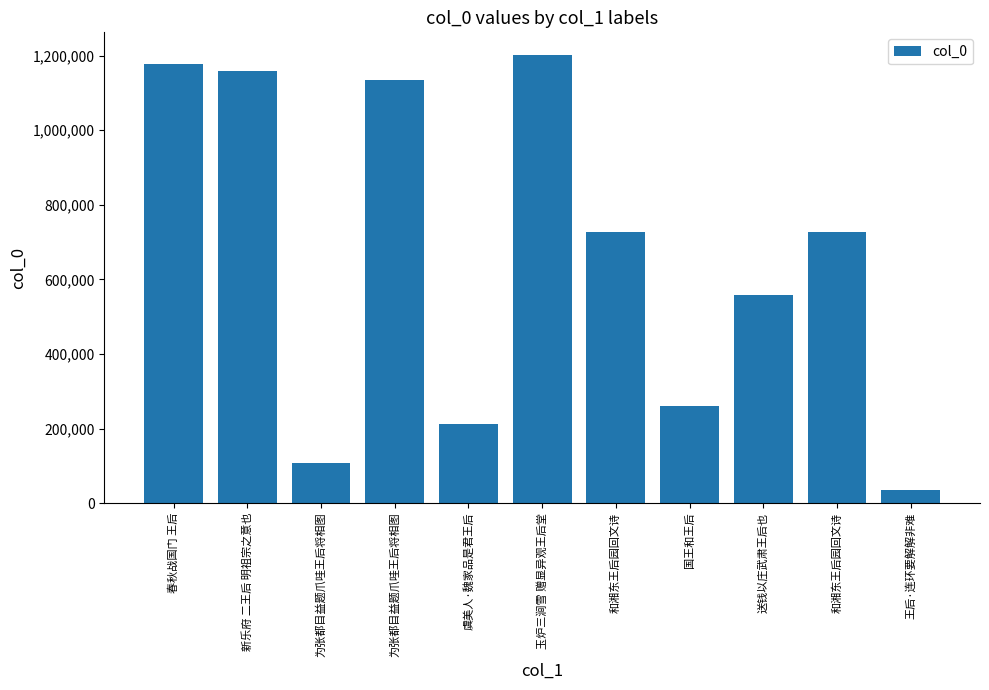

How many bars are there in total?

11